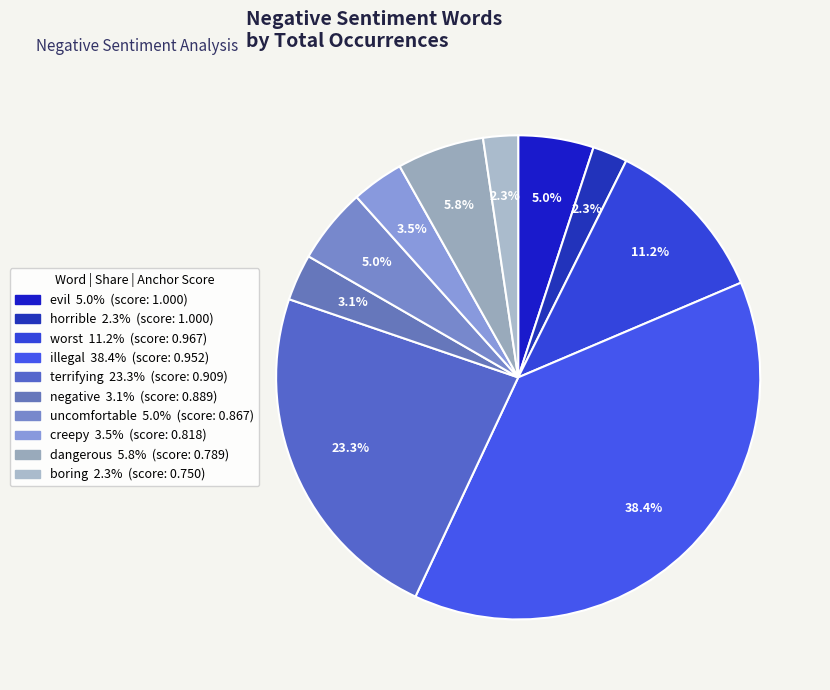

Rank the categories by value from highest to lowest.

illegal, terrifying, worst, dangerous, evil, uncomfortable, creepy, negative, horrible, boring